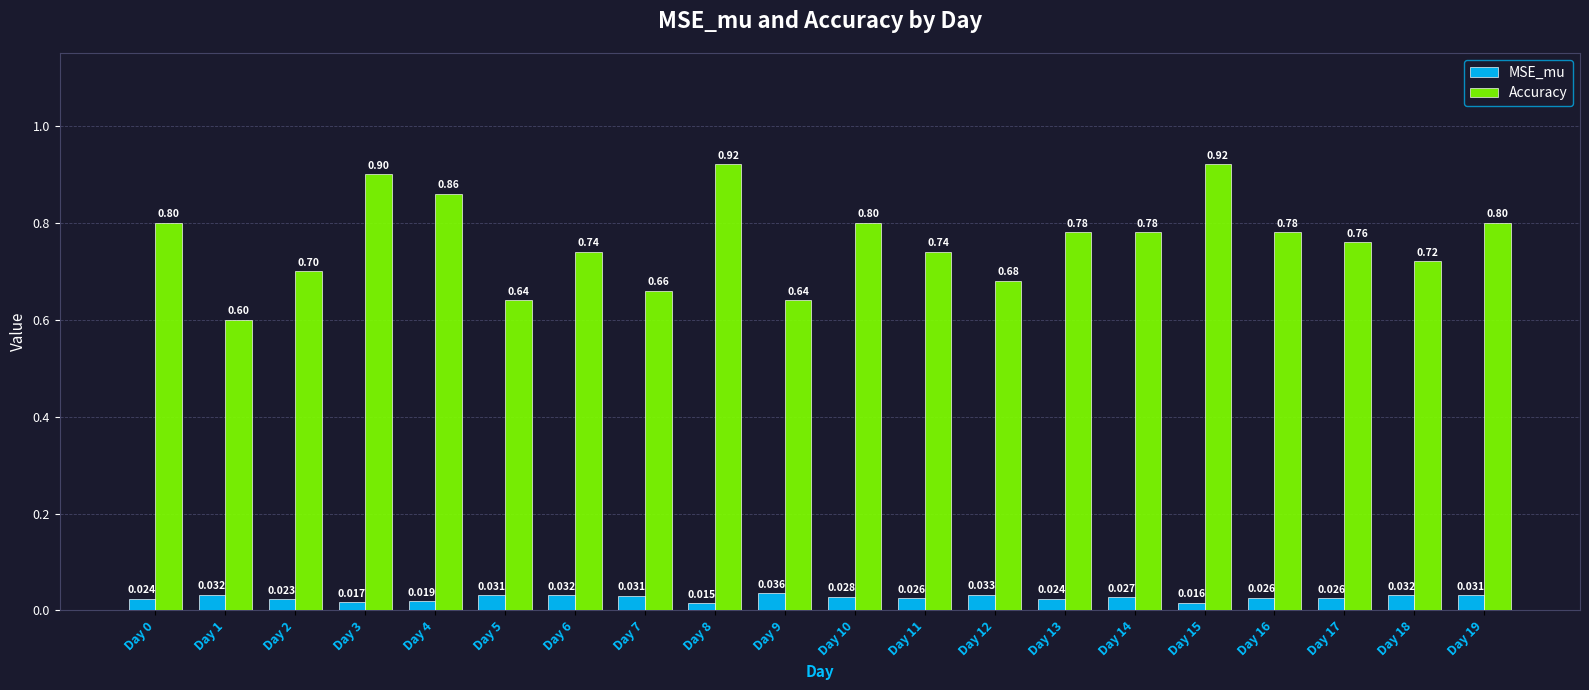

Rank the series at Day 17 from highest to lowest value.

Accuracy, MSE_mu